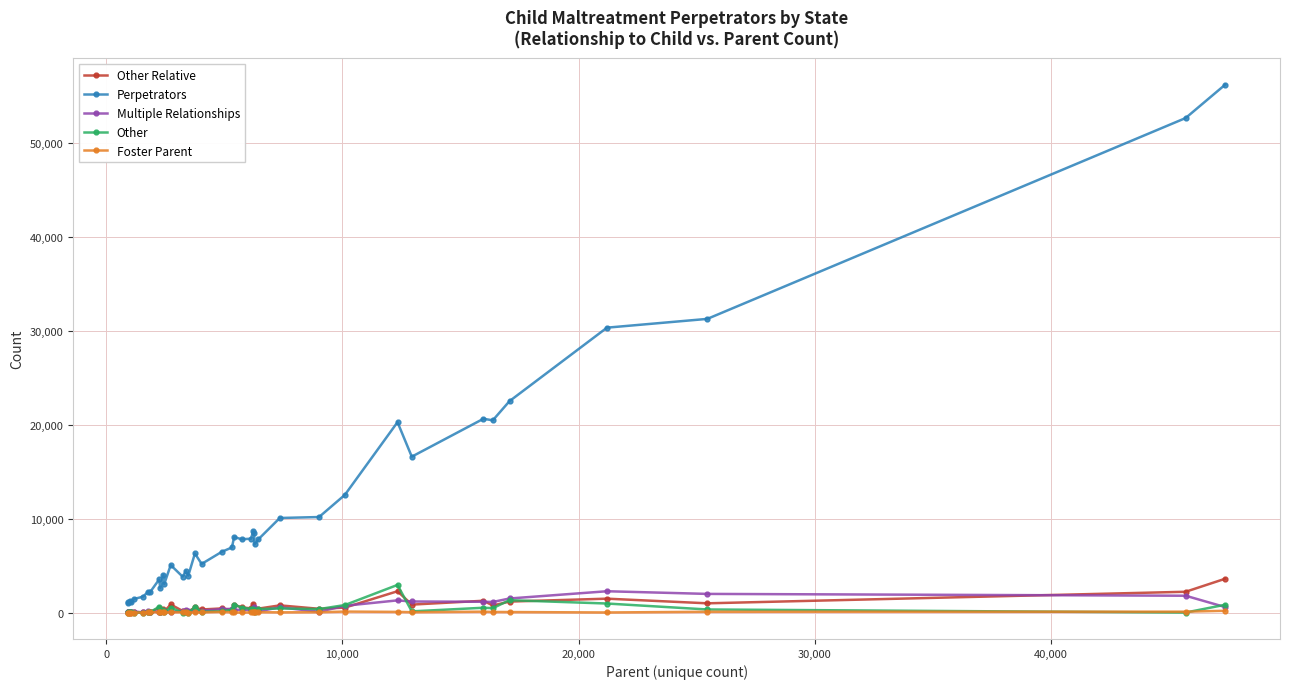

In Perpetrators, how many points are lower than both neighbors (excluding endpoints)?

11